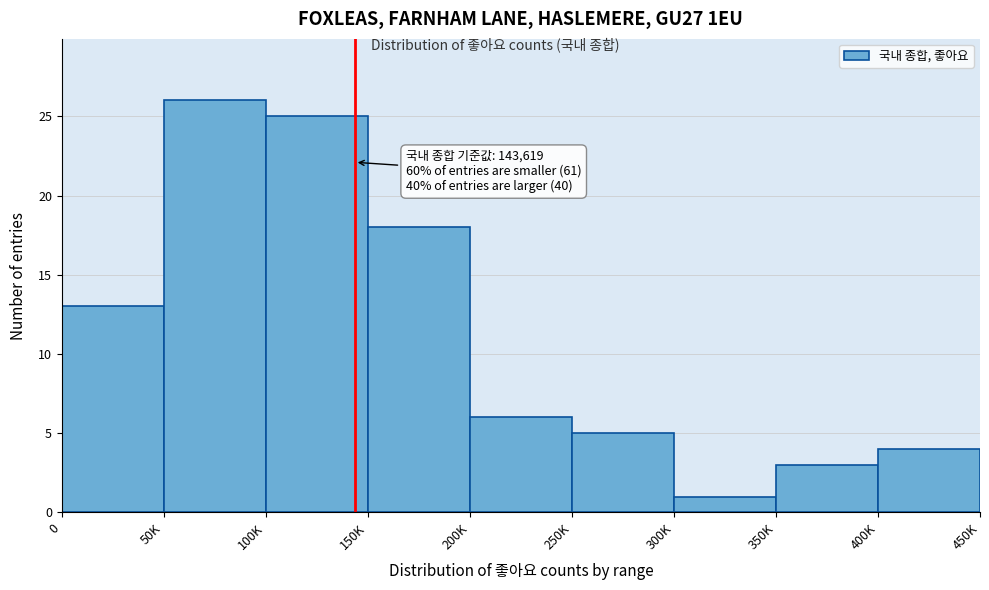

Reading left to right, extract all data points from this chart.

13	26	25	18	6	5	1	3	4